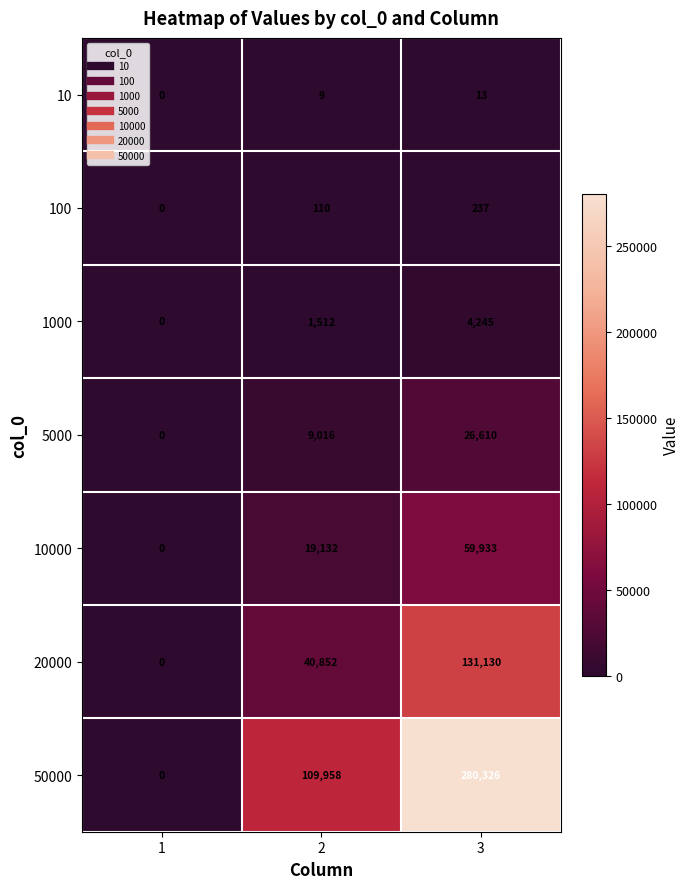

Reading right to left, list all the values displayed in this chart.

10: 3=13	2=9	1=0
100: 3=237	2=110	1=0
1000: 3=4245	2=1512	1=0
5000: 3=26610	2=9016	1=0
10000: 3=59933	2=19132	1=0
20000: 3=131130	2=40852	1=0
50000: 3=280326	2=109958	1=0